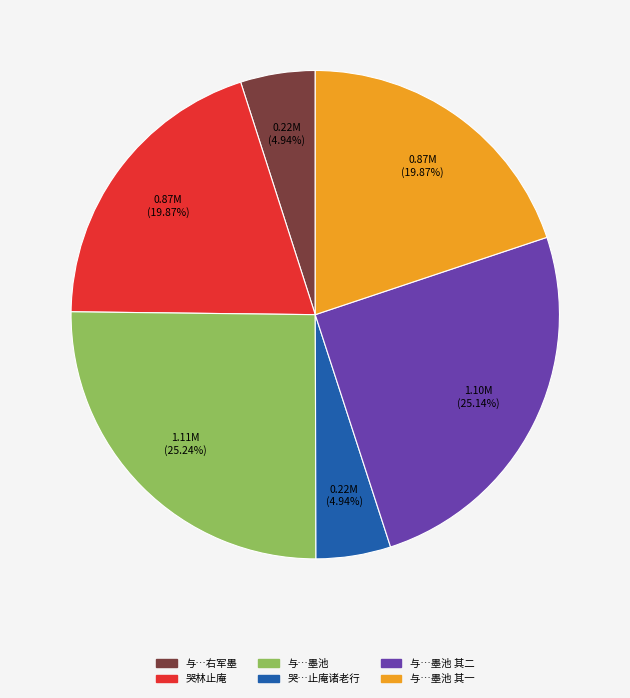

Does any single category account for the majority?

No